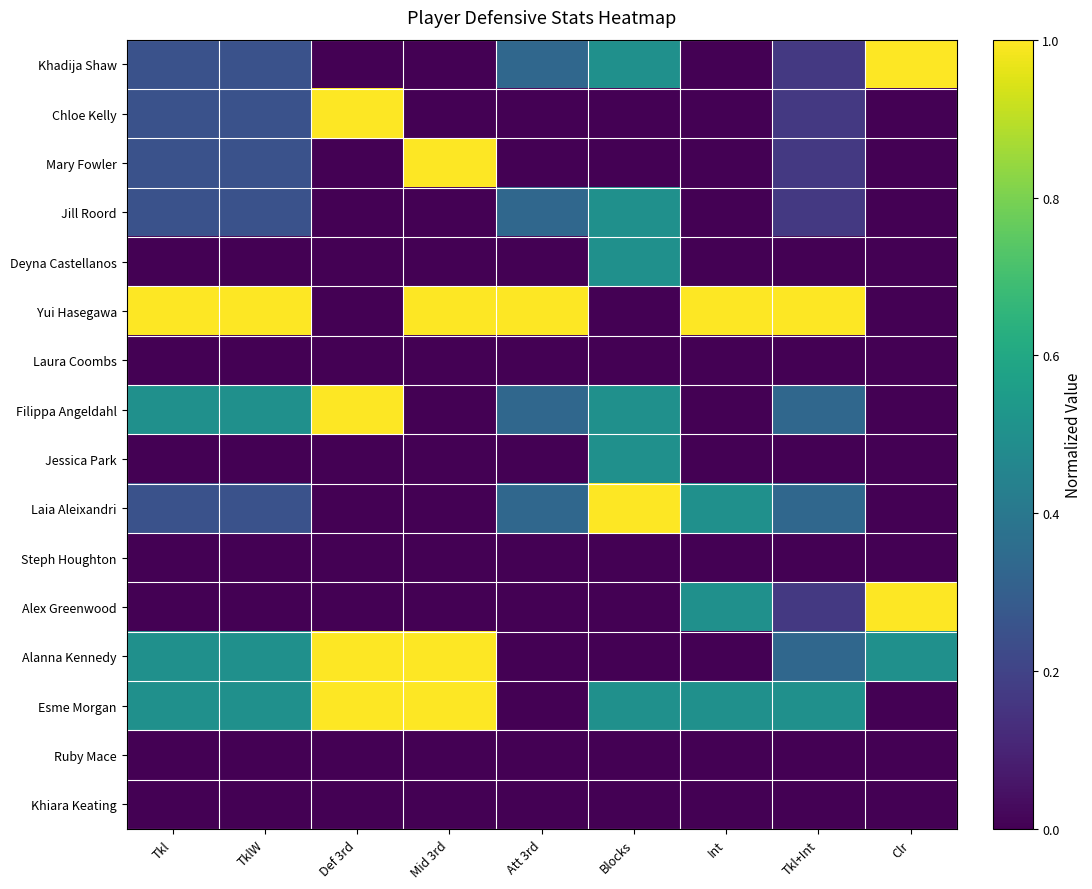

Reading left to right, what are all the values shown in this chart?

Khadija Shaw: Tkl=0.2	TklW=0.2	Def 3rd=0.0	Mid 3rd=0.0	Att 3rd=0.3	Blocks=0.5	Int=0.0	Tkl+Int=0.2	Clr=1.0
Chloe Kelly: Tkl=0.2	TklW=0.2	Def 3rd=1.0	Mid 3rd=0.0	Att 3rd=0.0	Blocks=0.0	Int=0.0	Tkl+Int=0.2	Clr=0.0
Mary Fowler: Tkl=0.2	TklW=0.2	Def 3rd=0.0	Mid 3rd=1.0	Att 3rd=0.0	Blocks=0.0	Int=0.0	Tkl+Int=0.2	Clr=0.0
Jill Roord: Tkl=0.2	TklW=0.2	Def 3rd=0.0	Mid 3rd=0.0	Att 3rd=0.3	Blocks=0.5	Int=0.0	Tkl+Int=0.2	Clr=0.0
Deyna Castellanos: Tkl=0.0	TklW=0.0	Def 3rd=0.0	Mid 3rd=0.0	Att 3rd=0.0	Blocks=0.5	Int=0.0	Tkl+Int=0.0	Clr=0.0
Yui Hasegawa: Tkl=1.0	TklW=1.0	Def 3rd=0.0	Mid 3rd=1.0	Att 3rd=1.0	Blocks=0.0	Int=1.0	Tkl+Int=1.0	Clr=0.0
Laura Coombs: Tkl=0.0	TklW=0.0	Def 3rd=0.0	Mid 3rd=0.0	Att 3rd=0.0	Blocks=0.0	Int=0.0	Tkl+Int=0.0	Clr=0.0
Filippa Angeldahl: Tkl=0.5	TklW=0.5	Def 3rd=1.0	Mid 3rd=0.0	Att 3rd=0.3	Blocks=0.5	Int=0.0	Tkl+Int=0.3	Clr=0.0
Jessica Park: Tkl=0.0	TklW=0.0	Def 3rd=0.0	Mid 3rd=0.0	Att 3rd=0.0	Blocks=0.5	Int=0.0	Tkl+Int=0.0	Clr=0.0
Laia Aleixandri: Tkl=0.2	TklW=0.2	Def 3rd=0.0	Mid 3rd=0.0	Att 3rd=0.3	Blocks=1.0	Int=0.5	Tkl+Int=0.3	Clr=0.0
Steph Houghton: Tkl=0.0	TklW=0.0	Def 3rd=0.0	Mid 3rd=0.0	Att 3rd=0.0	Blocks=0.0	Int=0.0	Tkl+Int=0.0	Clr=0.0
Alex Greenwood: Tkl=0.0	TklW=0.0	Def 3rd=0.0	Mid 3rd=0.0	Att 3rd=0.0	Blocks=0.0	Int=0.5	Tkl+Int=0.2	Clr=1.0
Alanna Kennedy: Tkl=0.5	TklW=0.5	Def 3rd=1.0	Mid 3rd=1.0	Att 3rd=0.0	Blocks=0.0	Int=0.0	Tkl+Int=0.3	Clr=0.5
Esme Morgan: Tkl=0.5	TklW=0.5	Def 3rd=1.0	Mid 3rd=1.0	Att 3rd=0.0	Blocks=0.5	Int=0.5	Tkl+Int=0.5	Clr=0.0
Ruby Mace: Tkl=0.0	TklW=0.0	Def 3rd=0.0	Mid 3rd=0.0	Att 3rd=0.0	Blocks=0.0	Int=0.0	Tkl+Int=0.0	Clr=0.0
Khiara Keating: Tkl=0.0	TklW=0.0	Def 3rd=0.0	Mid 3rd=0.0	Att 3rd=0.0	Blocks=0.0	Int=0.0	Tkl+Int=0.0	Clr=0.0